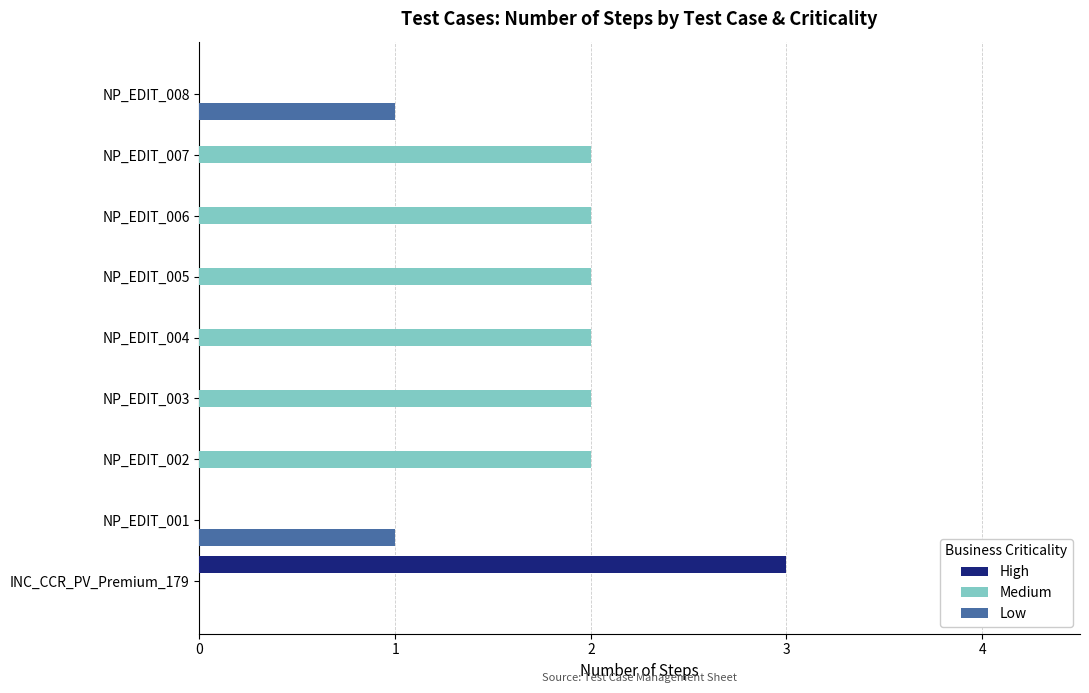

Is it true that Low equals 0 at NP_EDIT_003?

True